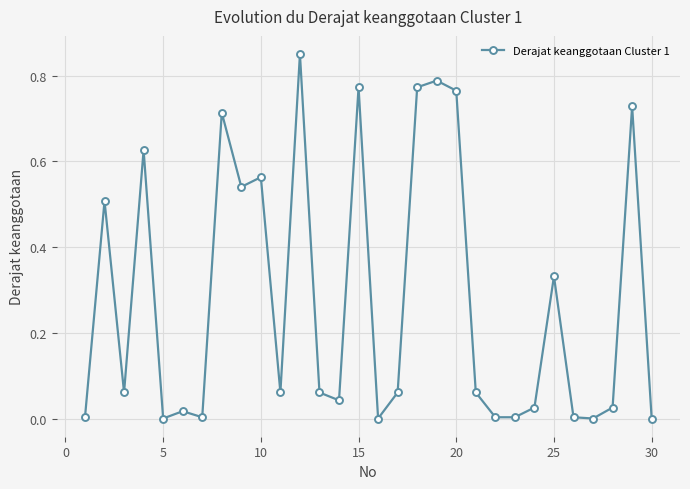

What is the sum of all values?

8.4